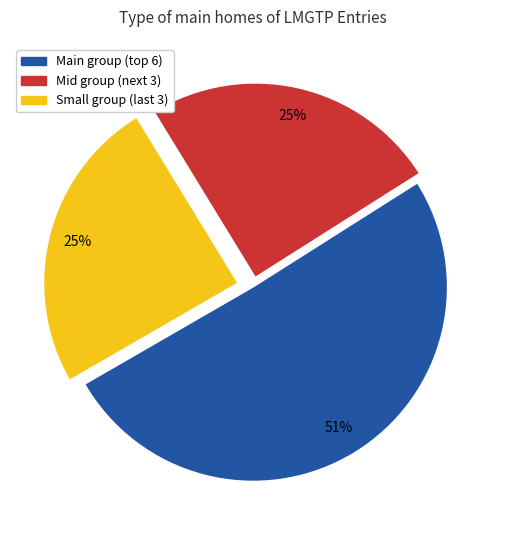

Is there a majority slice in this chart?

Yes